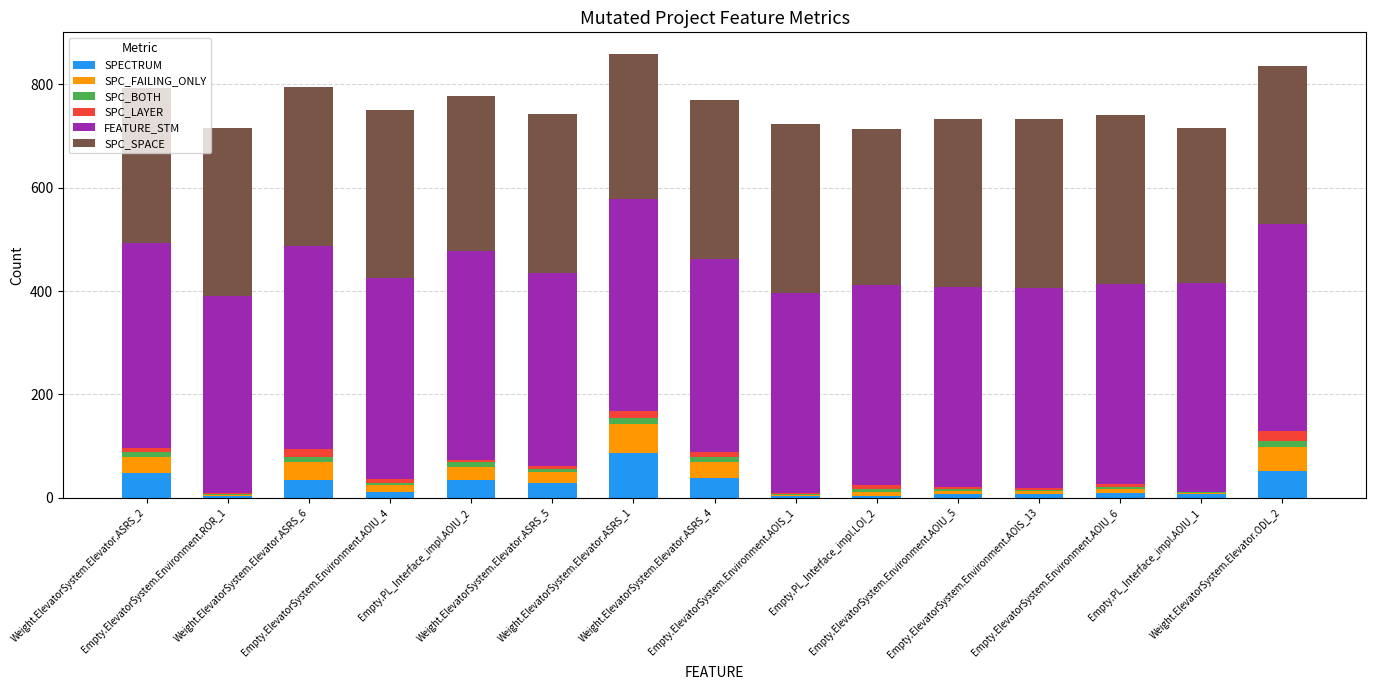

Are the bars grouped side by side (vs. stacked)?

No